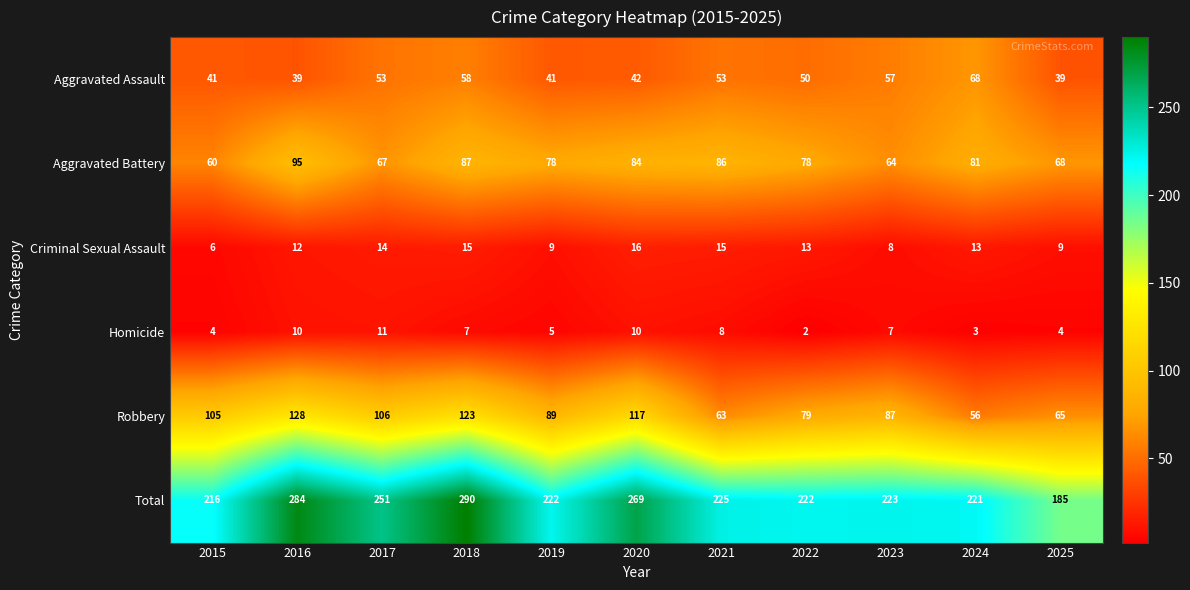

How many series are shown in this chart?

6